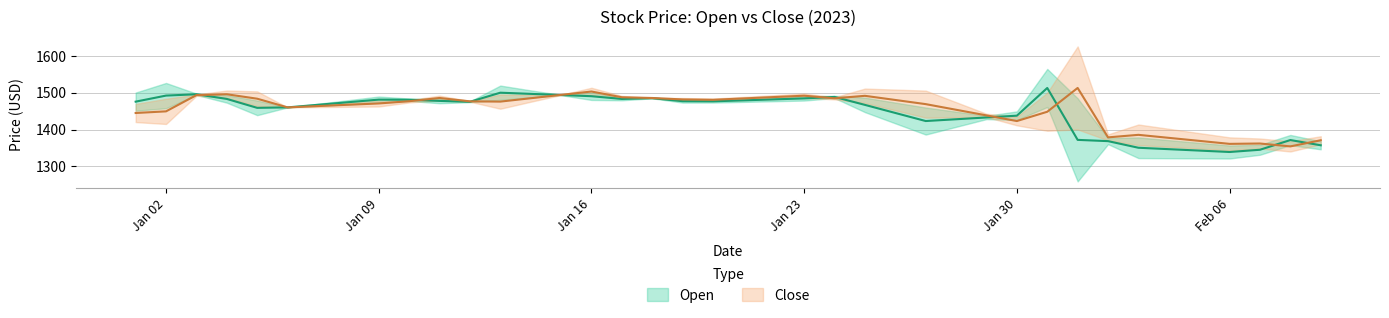

What is the highest value of the Close series?

1525.0